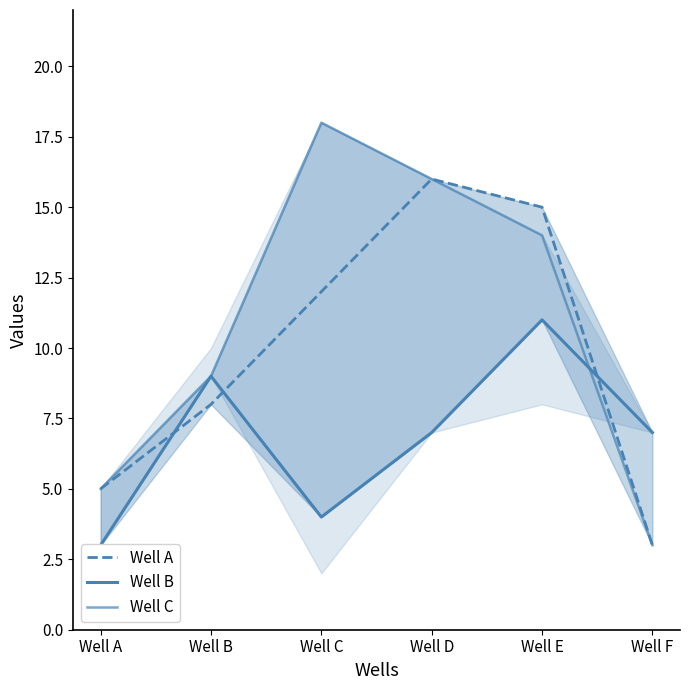

Reading right to left, transcribe all the data shown in this chart.

Well A: 3	15	16	12	8	5
Well B: 7	11	7	4	9	3
Well C: 3	14	16	18	9	5